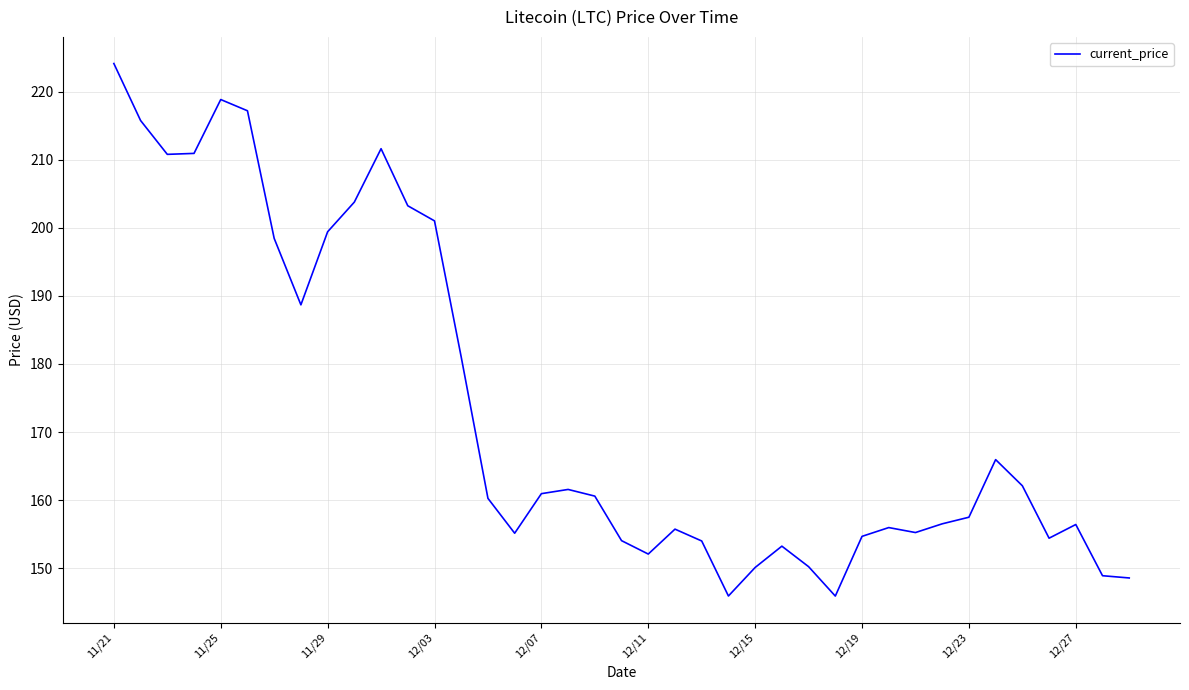

Is this an area chart (filled region under the line)?

No